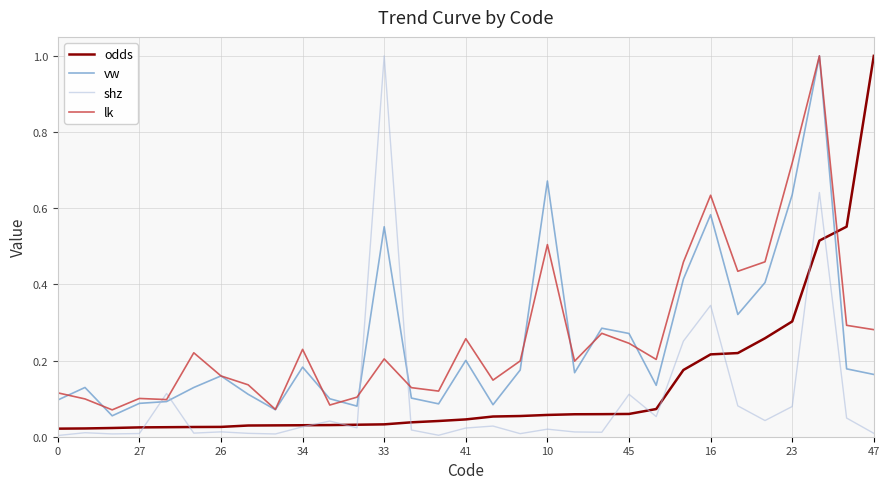

What is the highest value of the odds series?

1.0